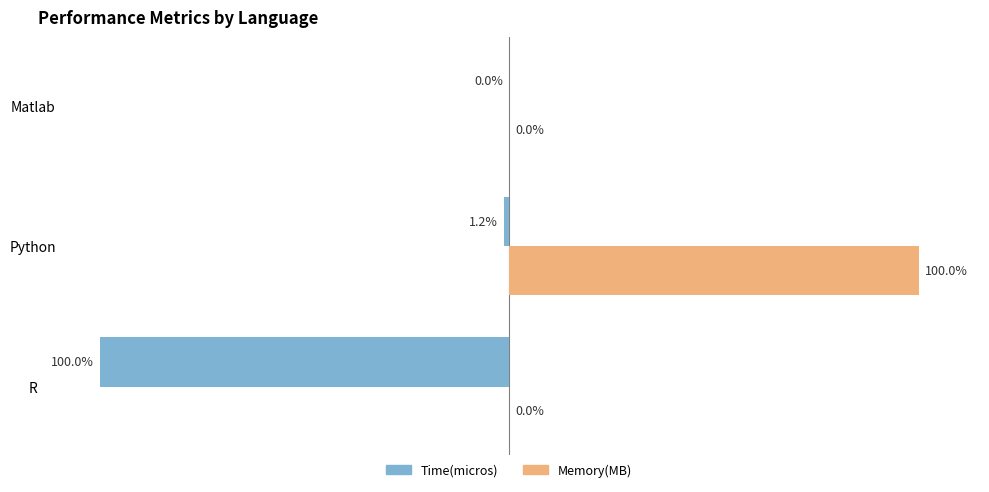

Where is Time(micros) nearest to the value -50?

Python